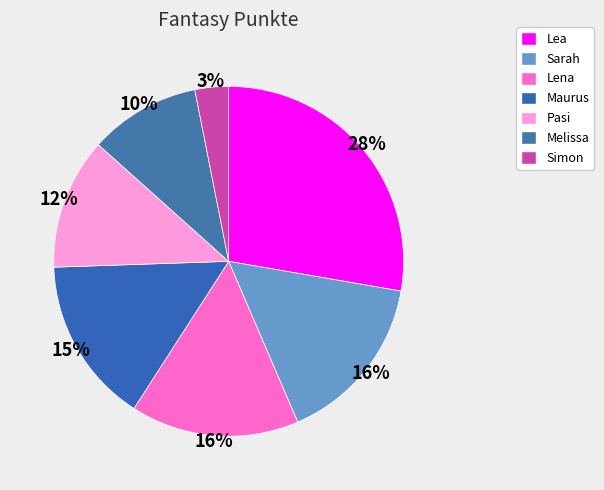

What percentage is the Melissa slice, to the nearest percent?

10%